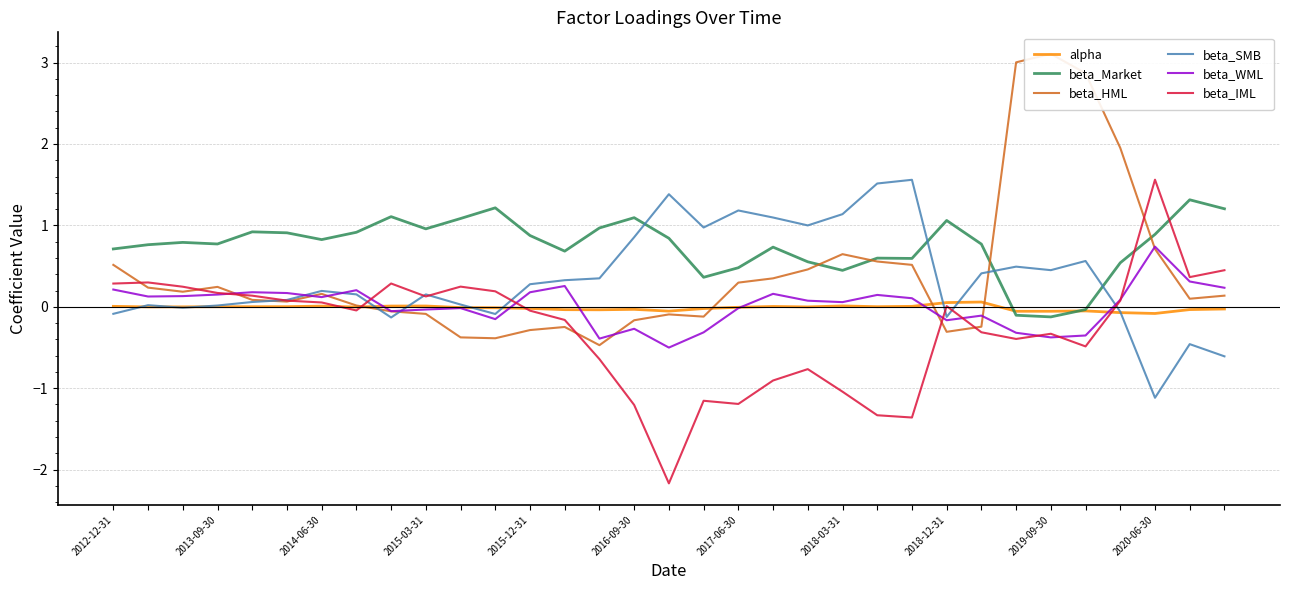

What is the minimum value shown in the chart?

-2.2